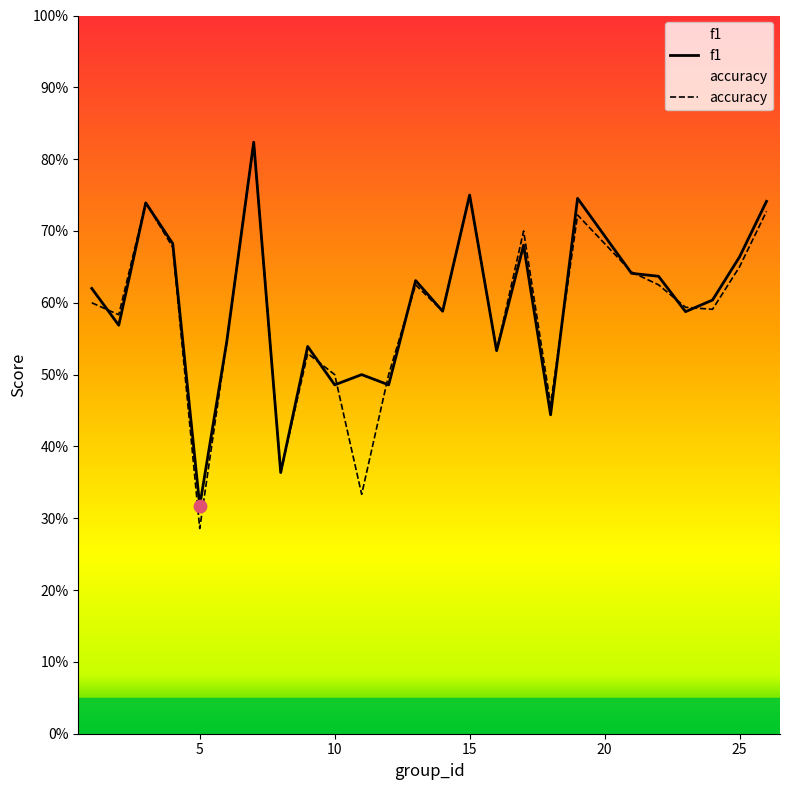

Which series reaches the maximum Y coordinate?

f1